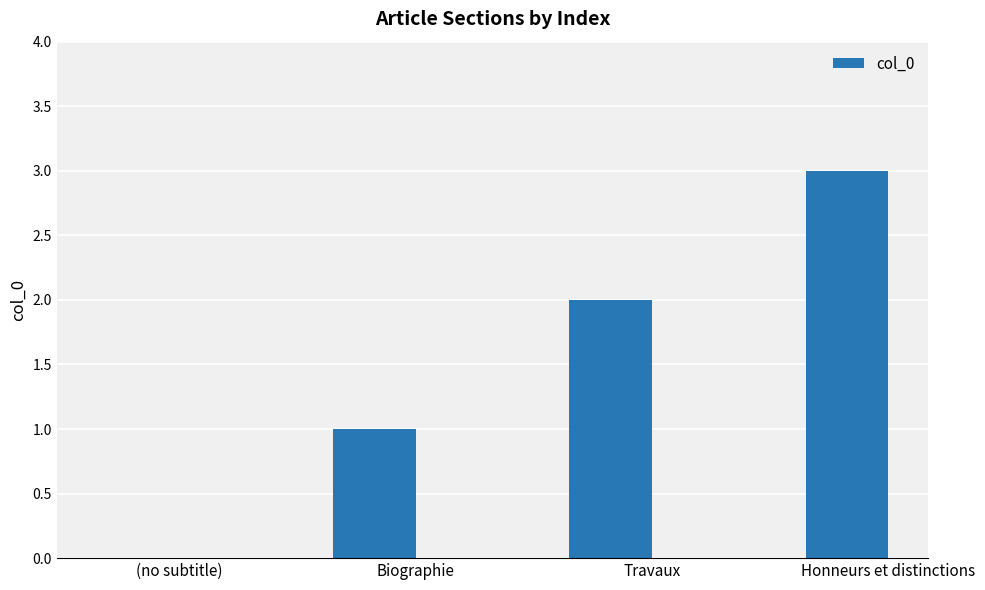

Reading left to right, list all the values displayed in this chart.

0	1	2	3